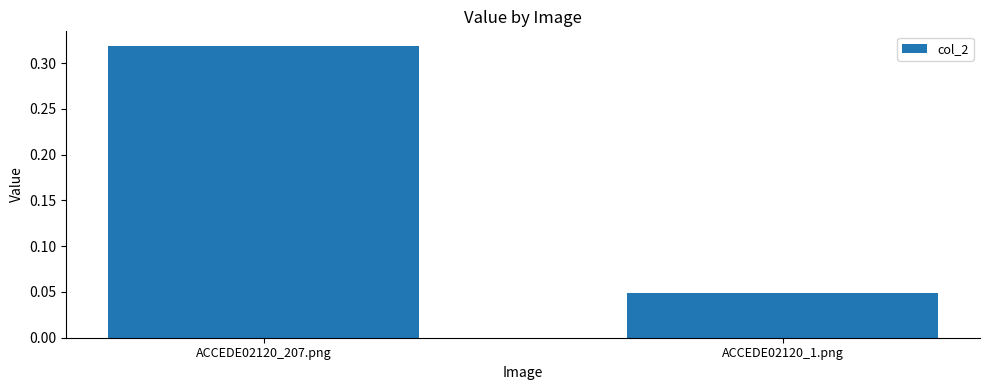

At which category does the chart reach its peak across all series?

ACCEDE02120_207.png